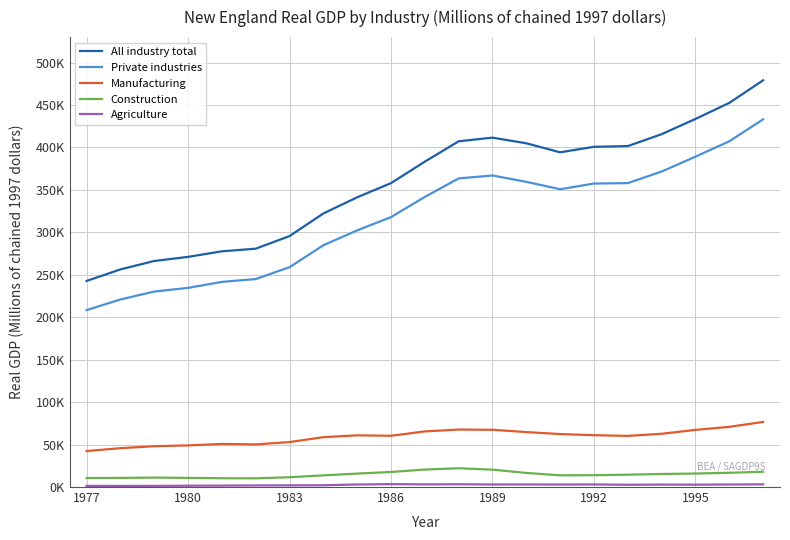

Does the chart display data point markers on the line(s)?

No